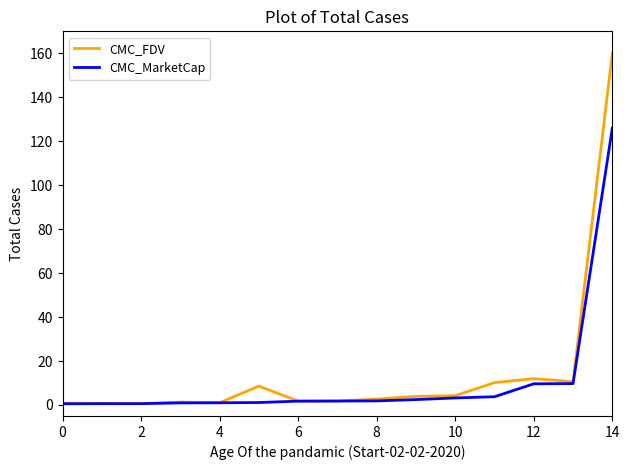

After their last crossing, which series has the higher values: CMC_MarketCap or CMC_FDV?

CMC_FDV